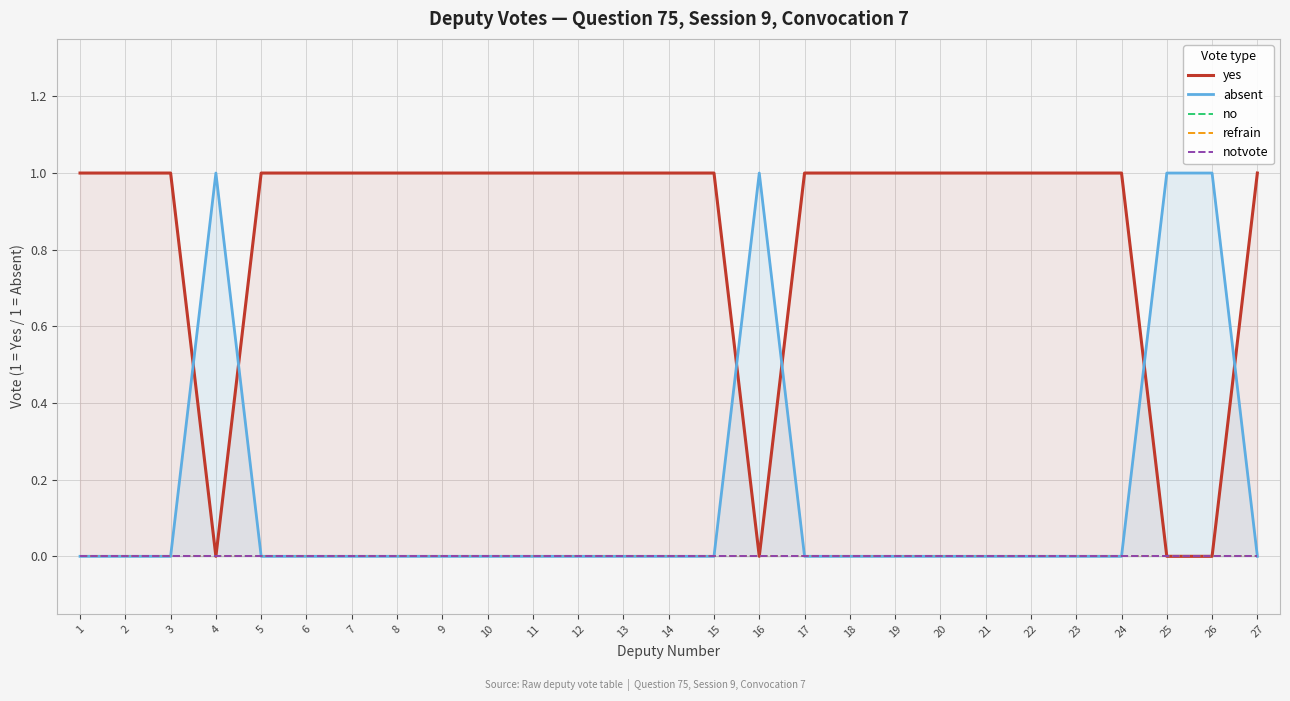

Reading left to right, extract all data points from this chart.

yes: 1=1	2=1	3=1	4=0	5=1	6=1	7=1	8=1	9=1	10=1	11=1	12=1	13=1	14=1	15=1	16=0	17=1	18=1	19=1	20=1	21=1	22=1	23=1	24=1	25=0	26=0	27=1
absent: 1=0	2=0	3=0	4=1	5=0	6=0	7=0	8=0	9=0	10=0	11=0	12=0	13=0	14=0	15=0	16=1	17=0	18=0	19=0	20=0	21=0	22=0	23=0	24=0	25=1	26=1	27=0
no: 1=0	2=0	3=0	4=0	5=0	6=0	7=0	8=0	9=0	10=0	11=0	12=0	13=0	14=0	15=0	16=0	17=0	18=0	19=0	20=0	21=0	22=0	23=0	24=0	25=0	26=0	27=0
refrain: 1=0	2=0	3=0	4=0	5=0	6=0	7=0	8=0	9=0	10=0	11=0	12=0	13=0	14=0	15=0	16=0	17=0	18=0	19=0	20=0	21=0	22=0	23=0	24=0	25=0	26=0	27=0
notvote: 1=0	2=0	3=0	4=0	5=0	6=0	7=0	8=0	9=0	10=0	11=0	12=0	13=0	14=0	15=0	16=0	17=0	18=0	19=0	20=0	21=0	22=0	23=0	24=0	25=0	26=0	27=0